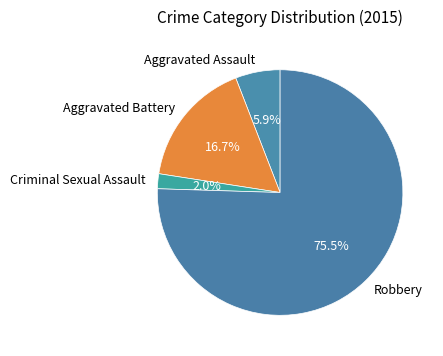

Is there any slice that represents more than half of the pie?

Yes